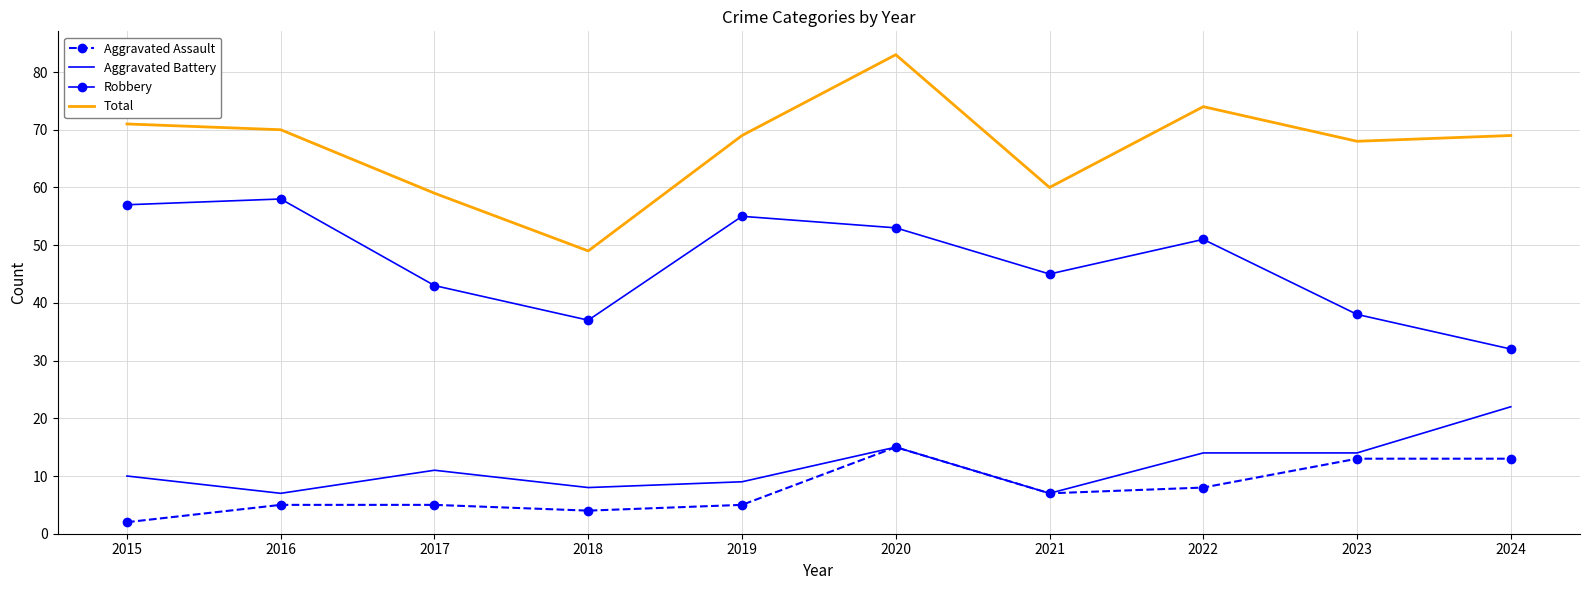

True or false: Robbery has a value of 32 at 2024.

True